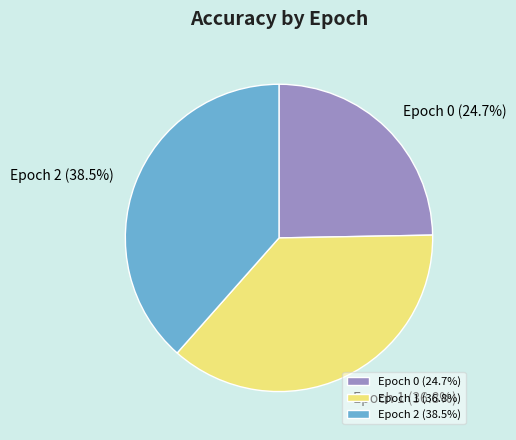

Combined, do Epoch 1 (36.8%) and Epoch 0 (24.7%) account for over 50%?

Yes